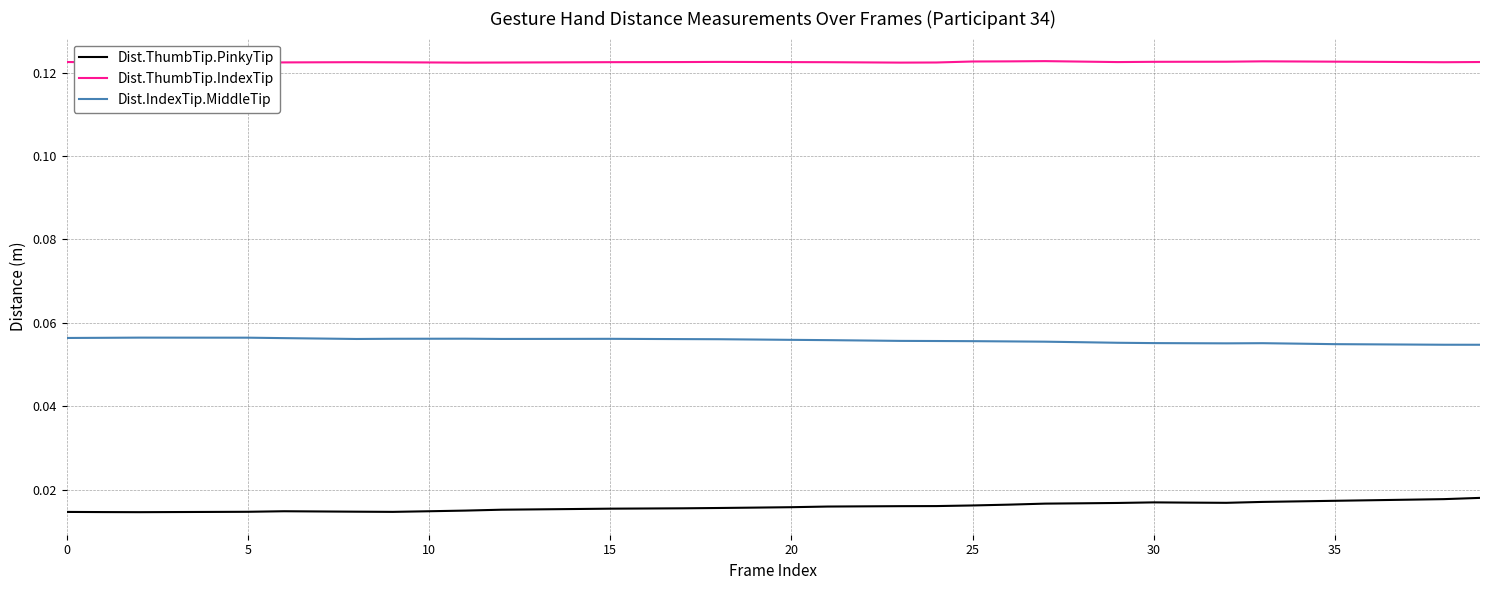

True or false: Dist.ThumbTip.PinkyTip and Dist.IndexTip.MiddleTip intersect in this chart.

False